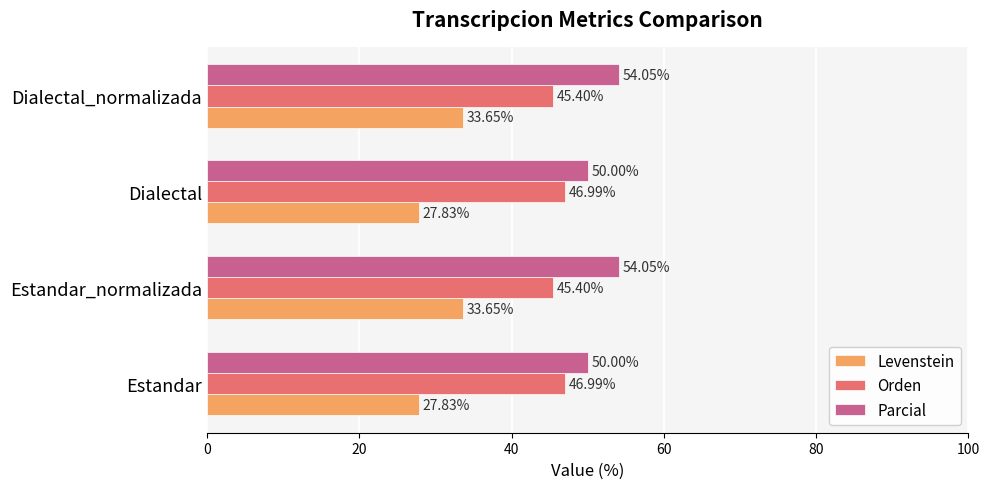

What is the greatest value displayed?

54.1